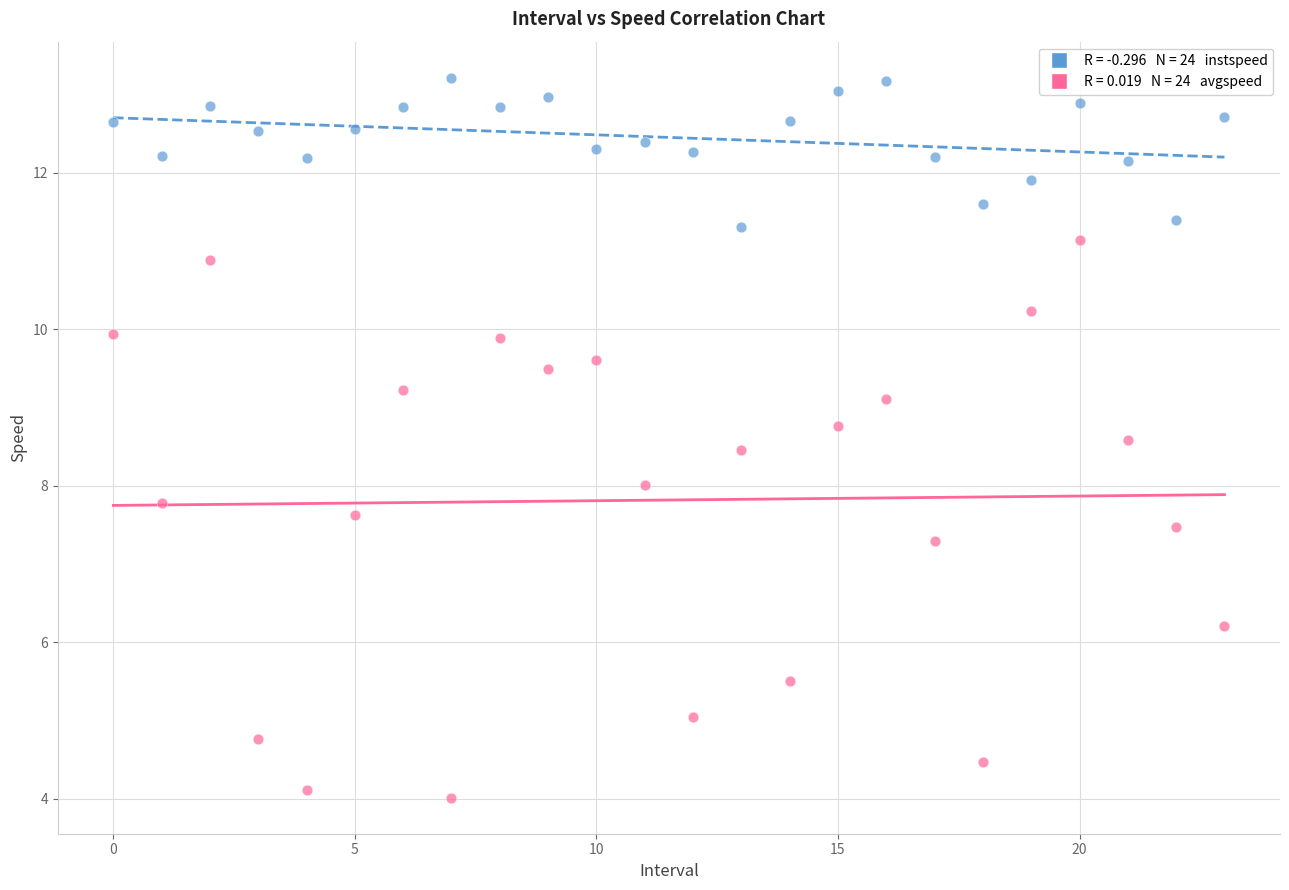

Across all data points, what is the range of Y values (max minus min)?

9.2